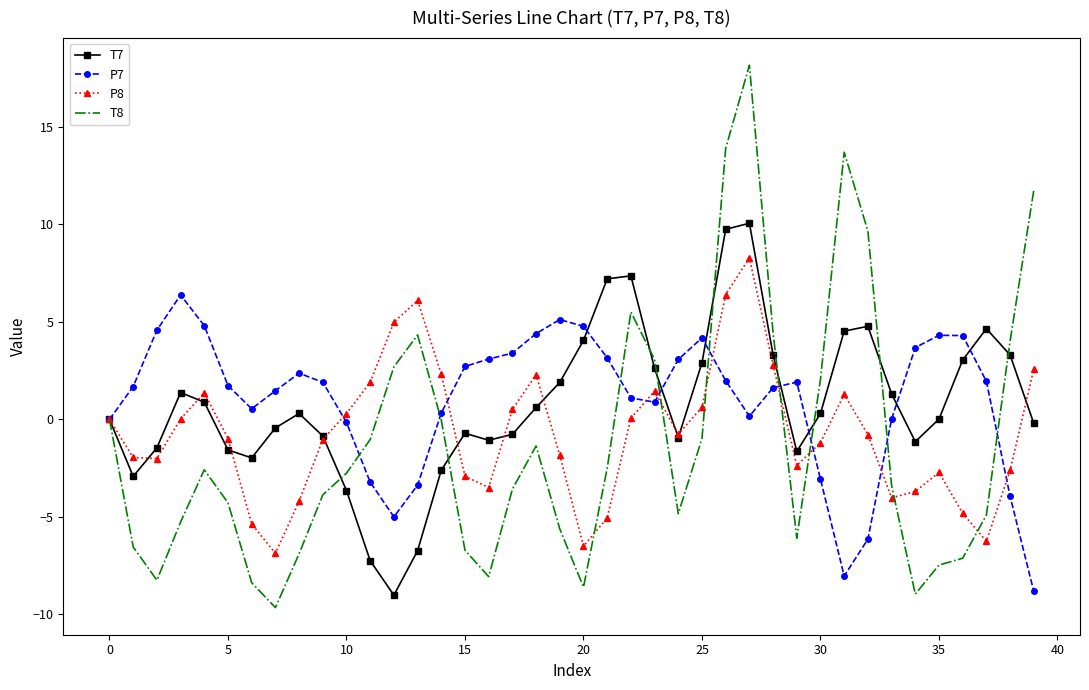

Which series ends up on top after the final intersection of P7 and T8?

T8